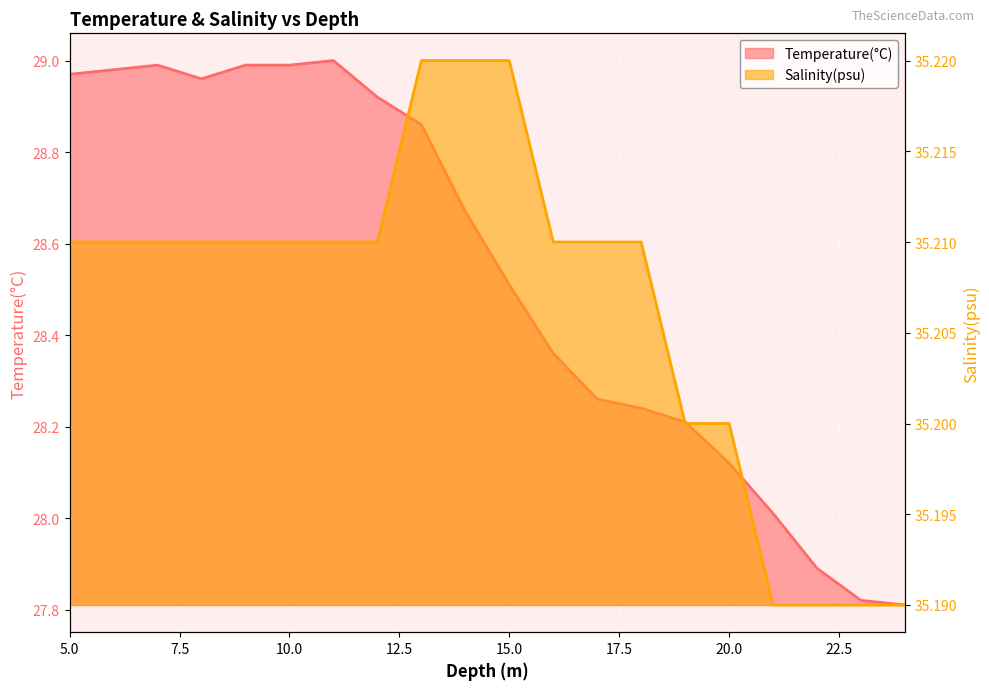

How many categories are shown in the chart?

20